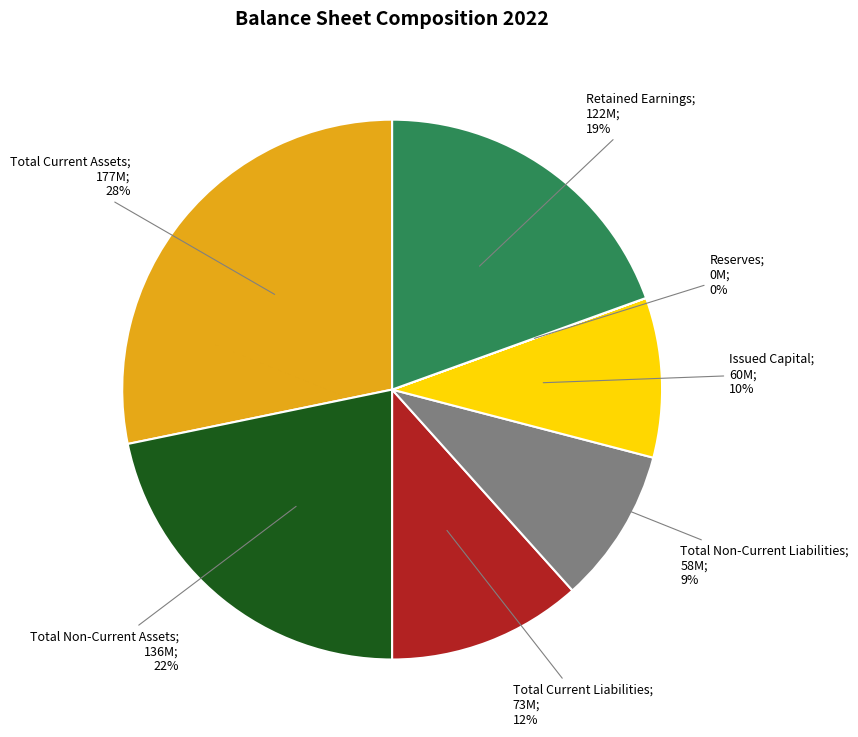

Does any single category account for the majority?

No